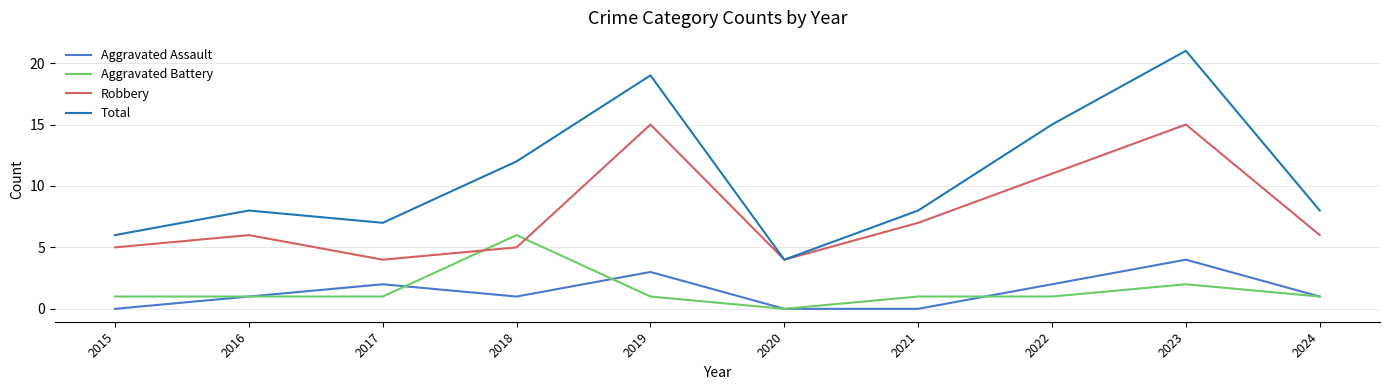

What is the total value across all series at 2019?

38